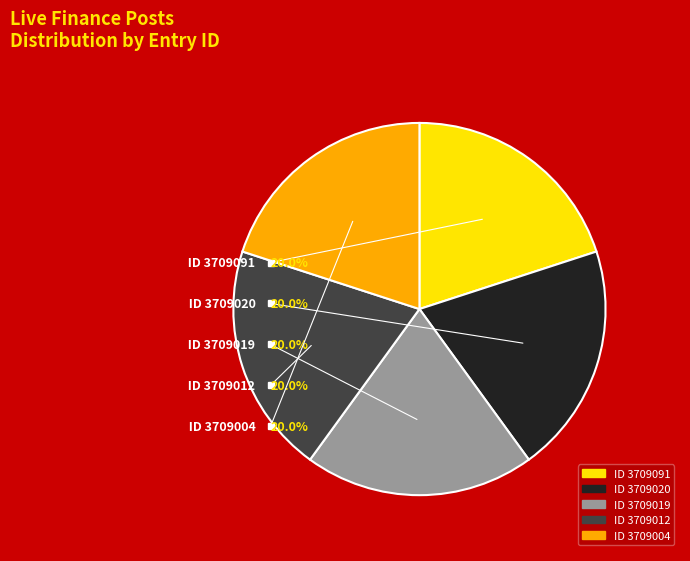

Is there any slice that represents more than half of the pie?

No